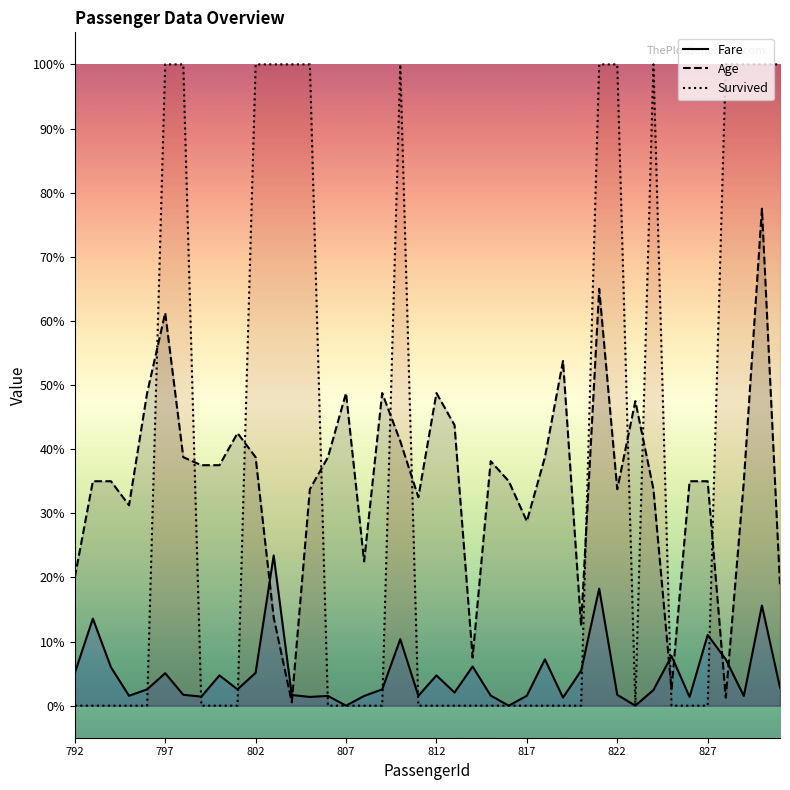

At which category does Survived reach its first local peak?

18